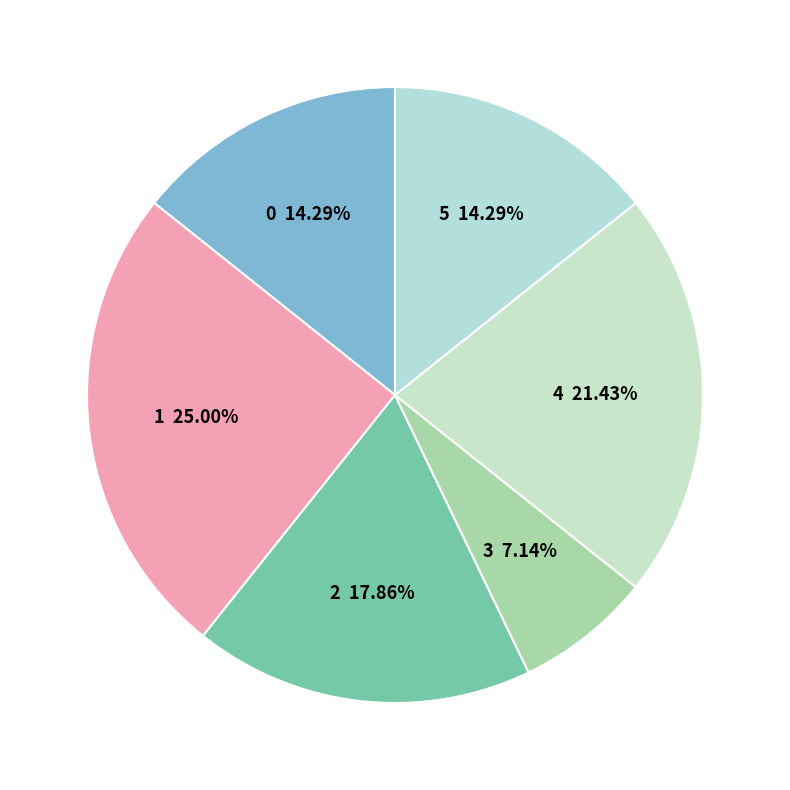

Is the sum of 0 and 1 greater than half?

No